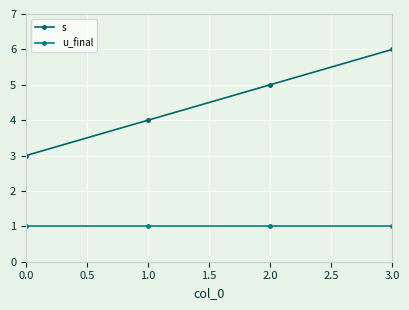

How many lines are shown in the chart?

2